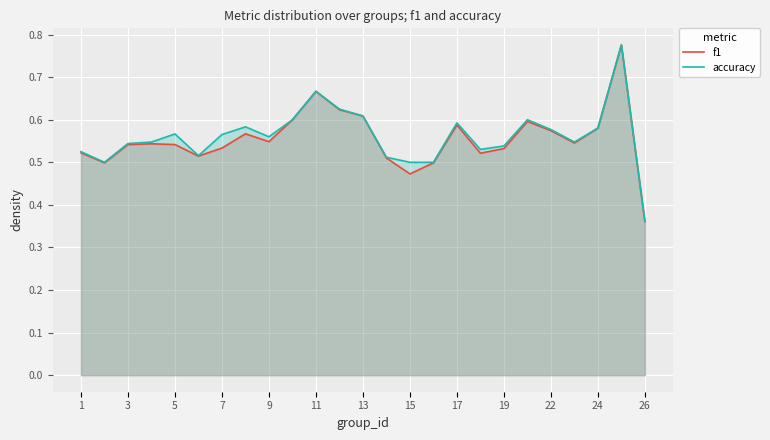

How many lines are shown in the chart?

2